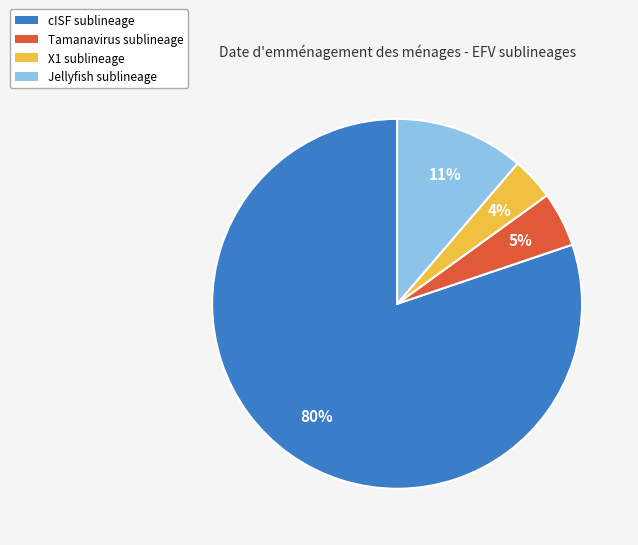

Is there any slice that represents more than half of the pie?

Yes